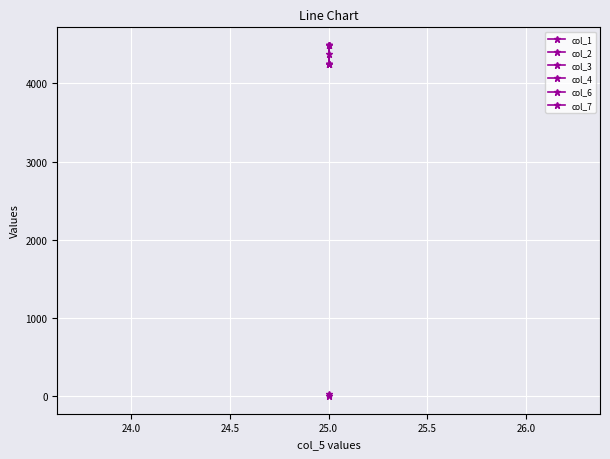

Count the number of data series in this chart.

6